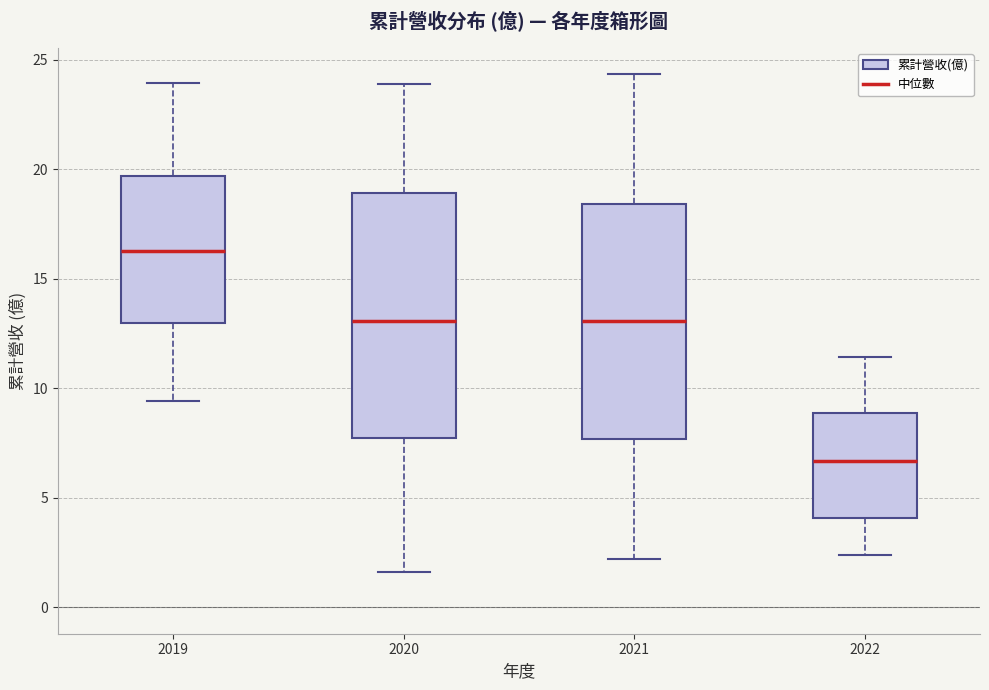

Reading left to right, transcribe this box plot: for each box, give where its median line is, the range the box spans, and where its two whiskers end, as read against the y-axis. The values are not printed on the chart, so give them approximately, as read against the axis.

2019: median 16.5, box 13.0 to 19.5, whiskers 9.5 to 24.0
2020: median 13.0, box 7.5 to 19.0, whiskers 1.5 to 24.0
2021: median 13.0, box 7.5 to 18.5, whiskers 2.0 to 24.5
2022: median 6.5, box 4.0 to 9.0, whiskers 2.5 to 11.5